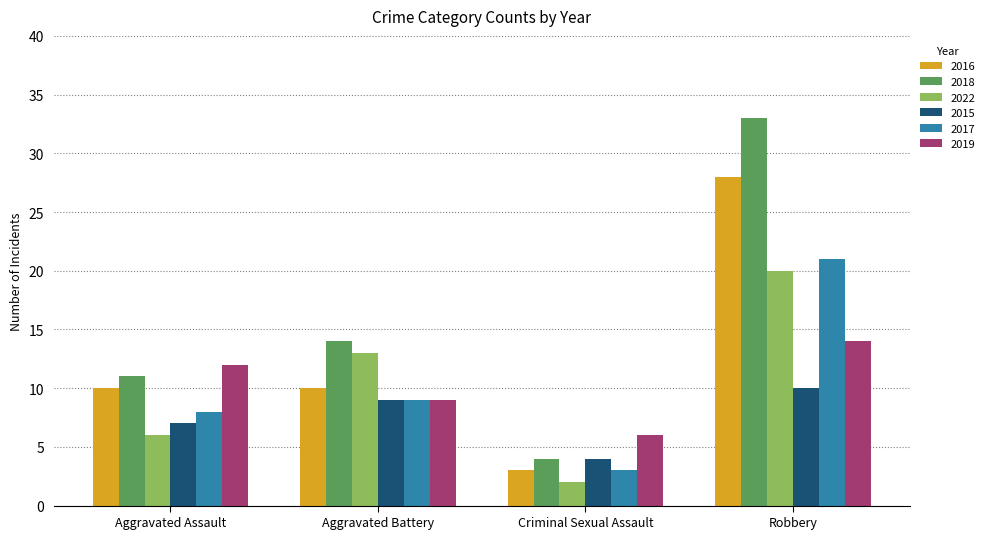

What are all the series names shown in the legend?

2016, 2018, 2022, 2015, 2017, 2019